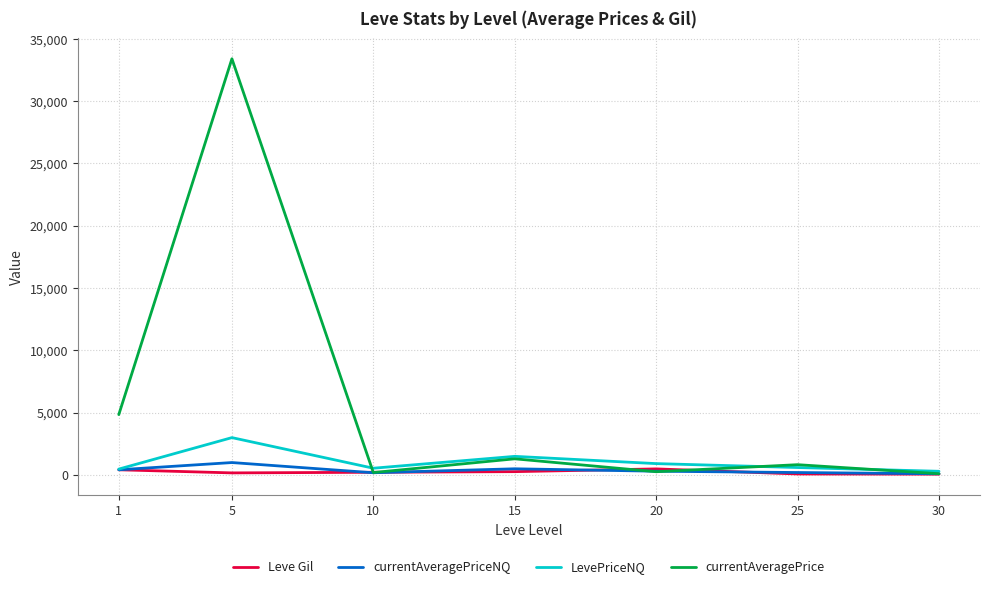

The value of currentAveragePrice at 5 is 18753. True or false?

False